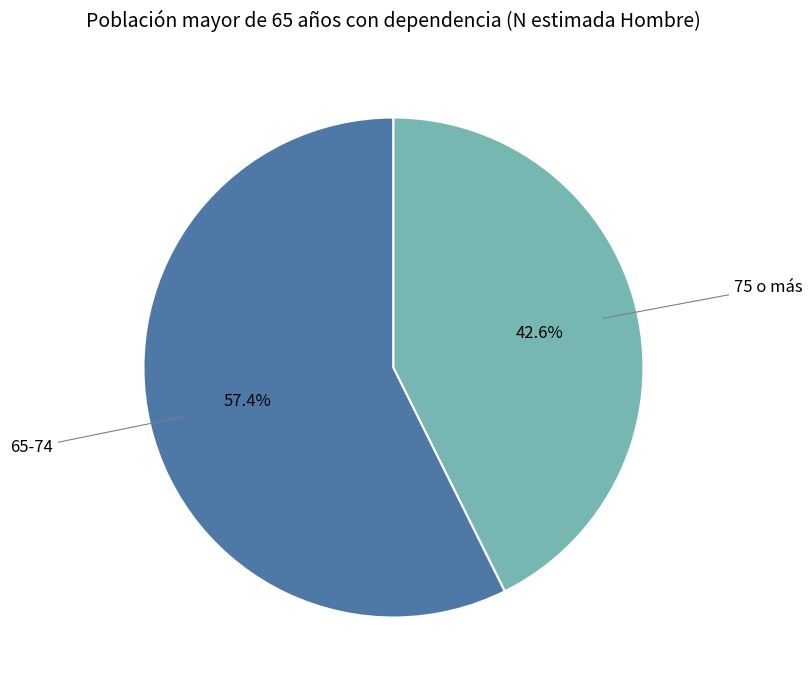

To the nearest percent, what is the average slice percentage?

50%